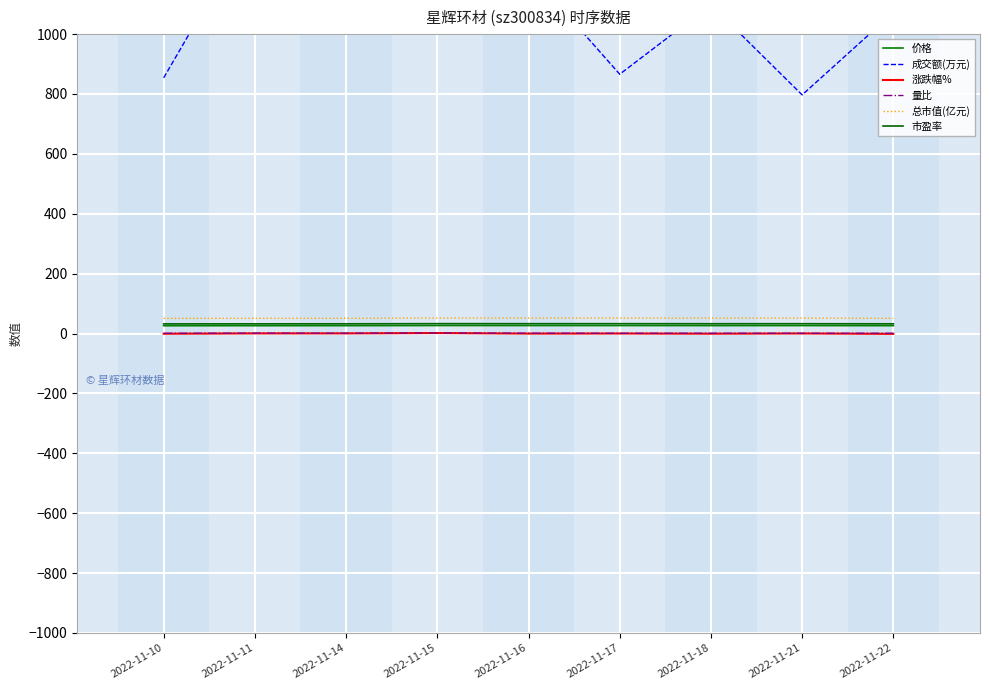

Is this an area chart (filled region under the line)?

No